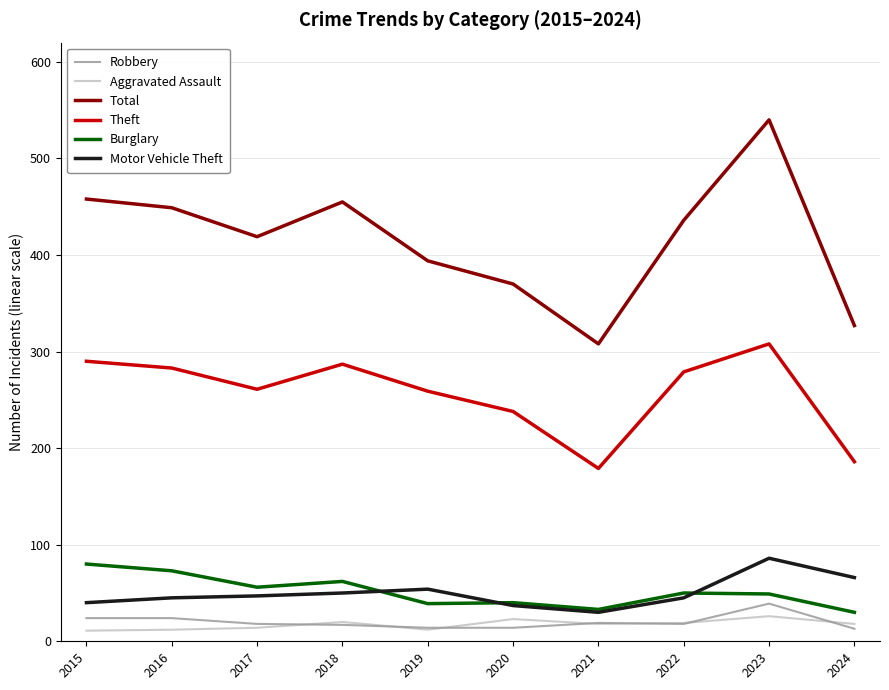

Count the number of data series in this chart.

6